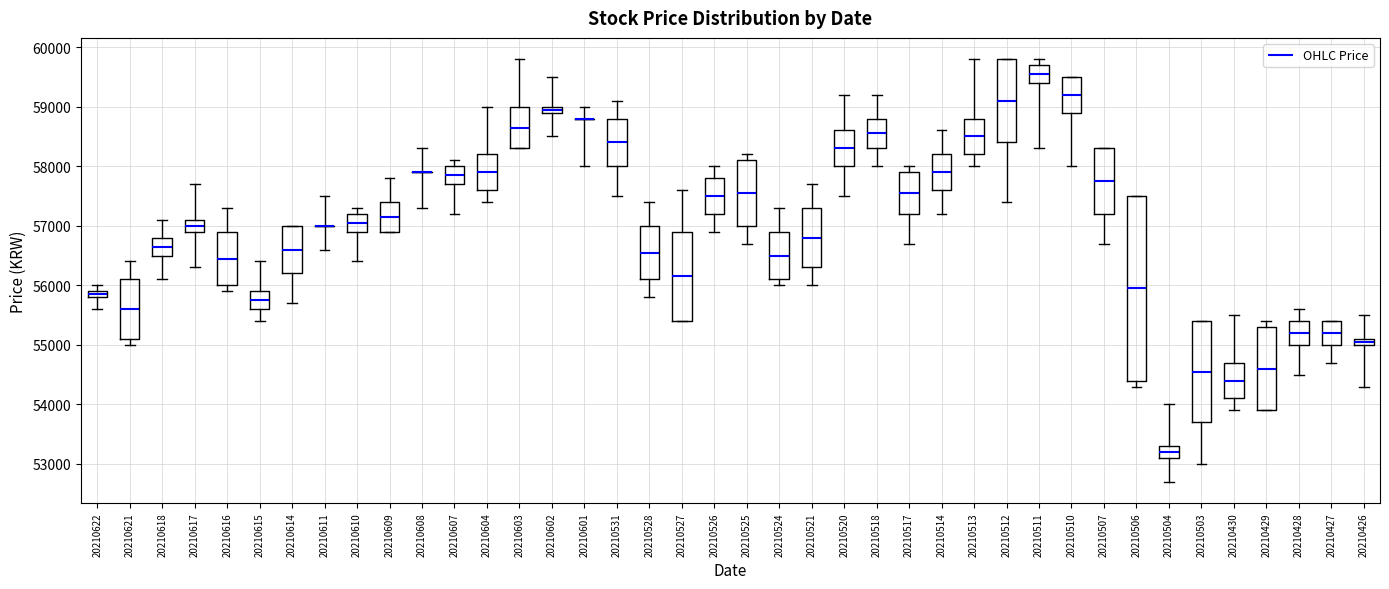

Which box is the tallest, from its lower edge to its upper edge?

20210506